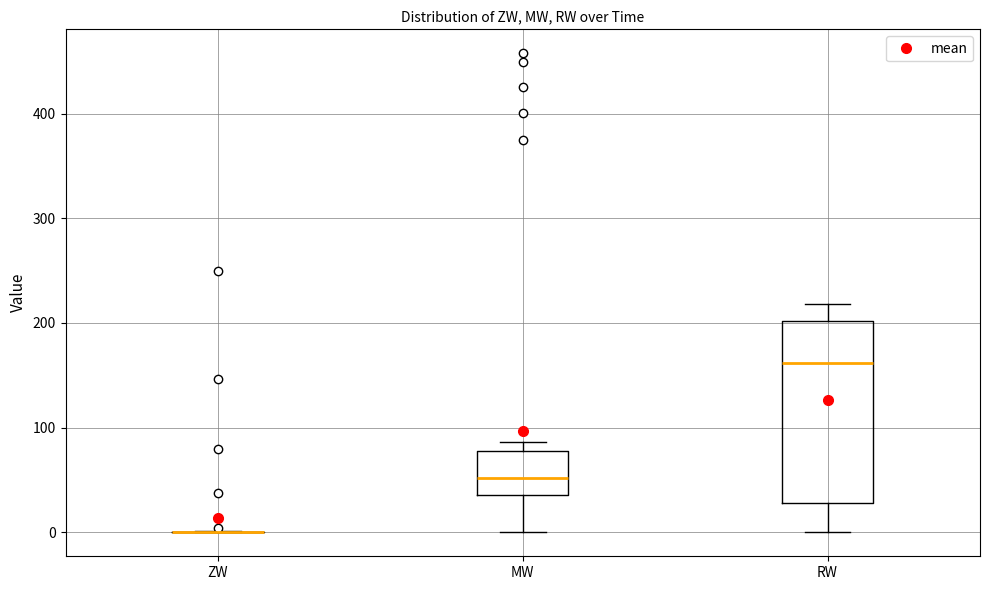

Where is the lower edge of the box for RW on the y-axis? The values are not printed on the chart, so give them approximately, as read against the axis.

30